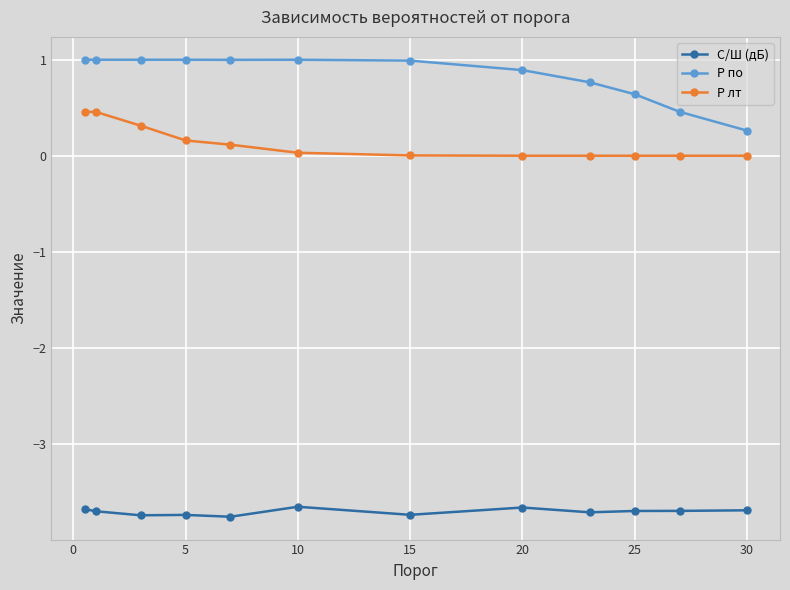

Rank the series by their average value, from highest to lowest.

P по, P лт, С/Ш (дБ)